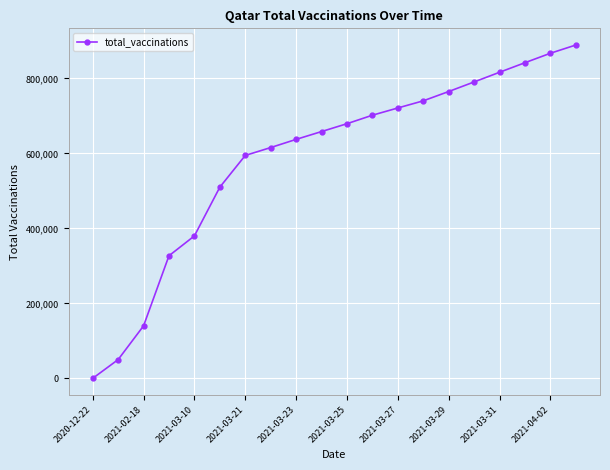

What is the average value?

586325